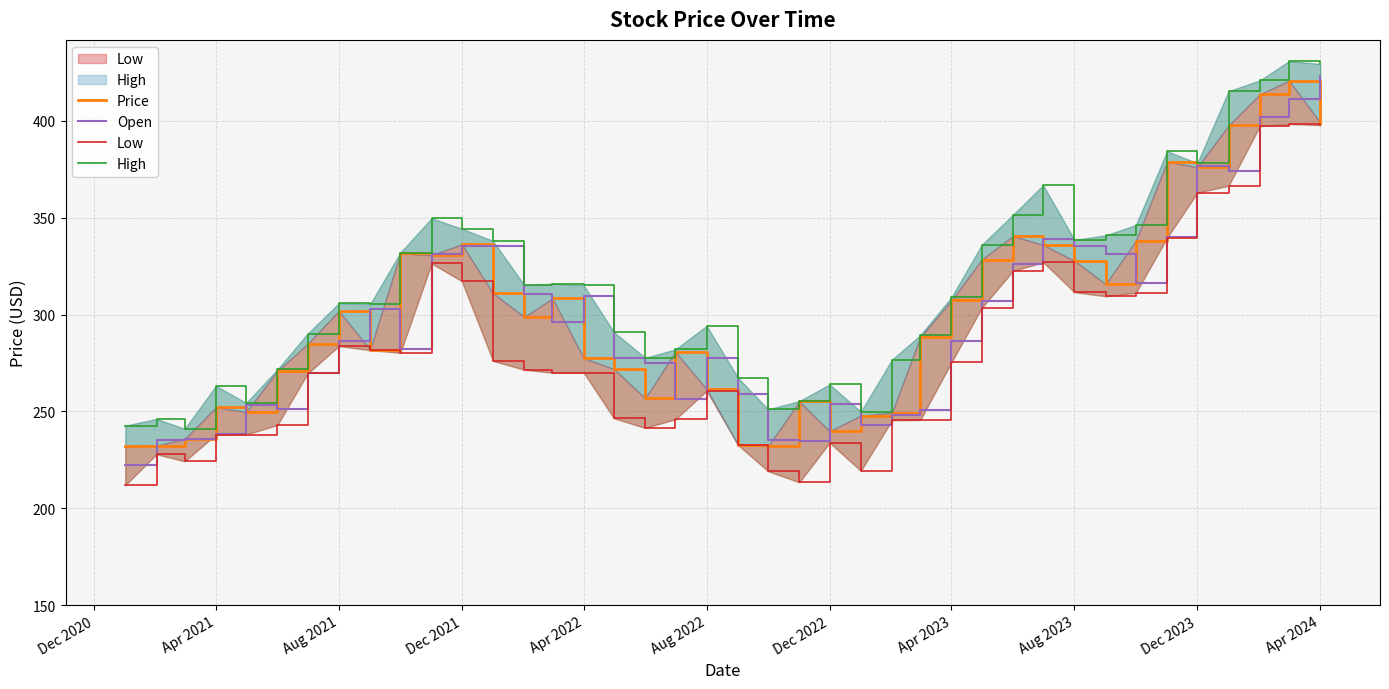

What is the highest value of the Open series?

423.2